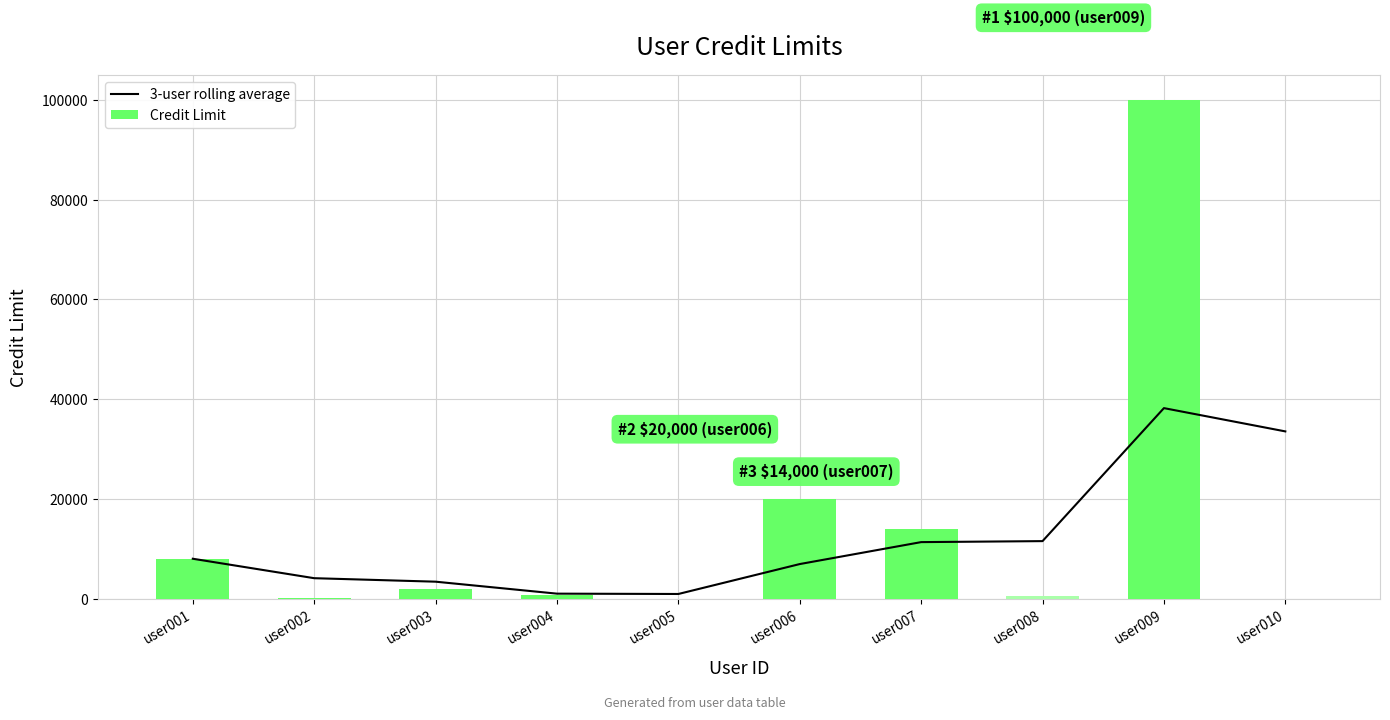

Reading left to right, what are all the values shown in this chart?

3-user rolling average: 8000.0	4100.0	3400.0	1000.0	933.7	6933.7	11333.7	11533.3	38200.0	33533.3
Credit Limit: 8000.0	200.0	2000.0	800.0	1.0	20000.0	14000.0	600.0	100000.0	0.0